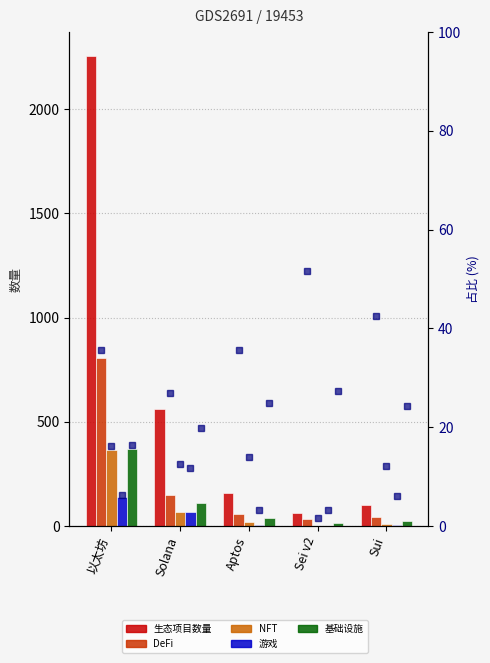

Which has a higher value, Aptos or Sei v2?

Aptos